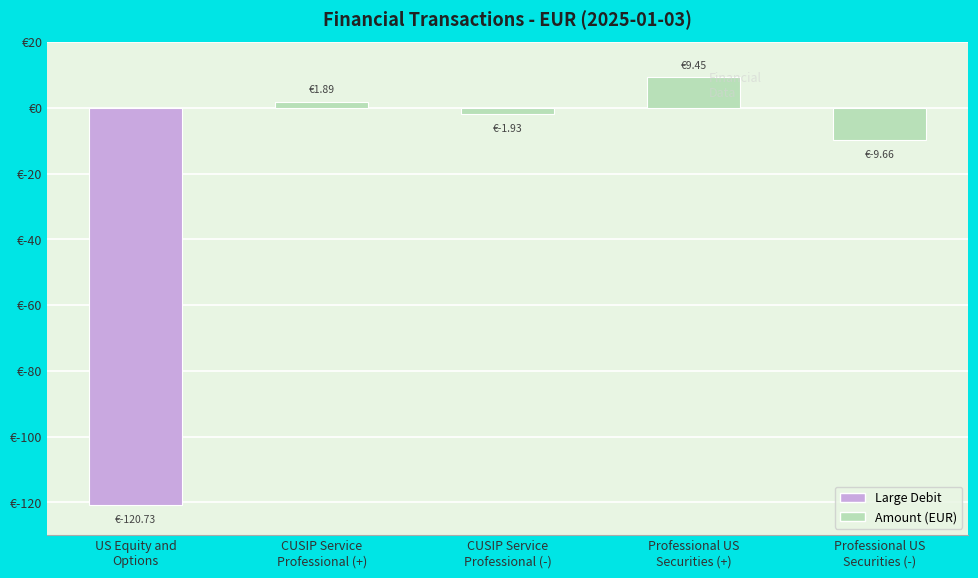

The value at Professional US
Securities (+) is 9.4. True or false?

True